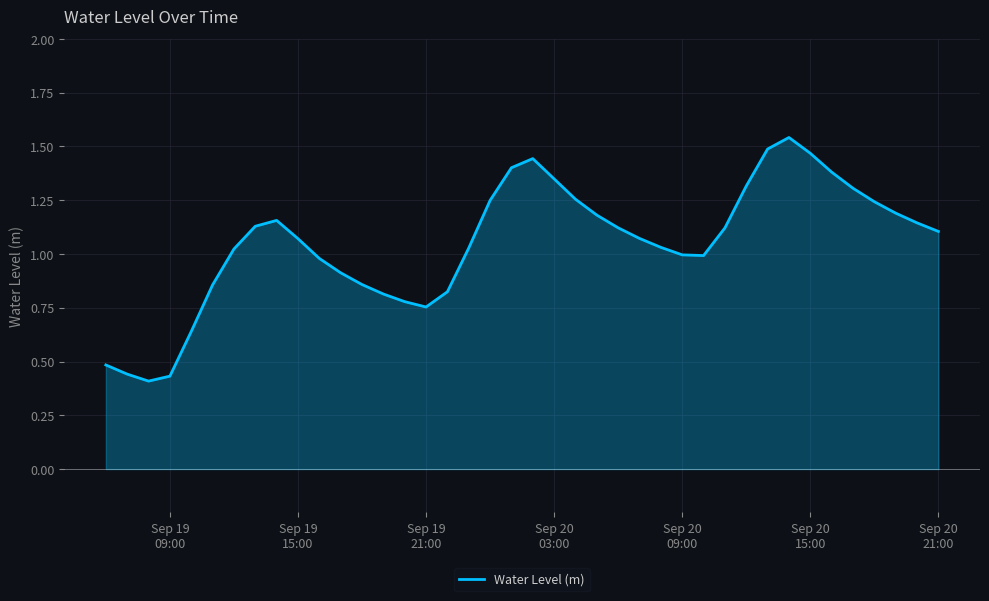

Reading left to right, transcribe all the data shown in this chart.

0.5	0.4	0.4	0.4	0.6	0.9	1.0	1.1	1.2	1.1	1.0	0.9	0.9	0.8	0.8	0.8	0.8	1.0	1.2	1.4	1.4	1.3	1.3	1.2	1.1	1.1	1.0	1.0	1.0	1.1	1.3	1.5	1.5	1.5	1.4	1.3	1.2	1.2	1.1	1.1